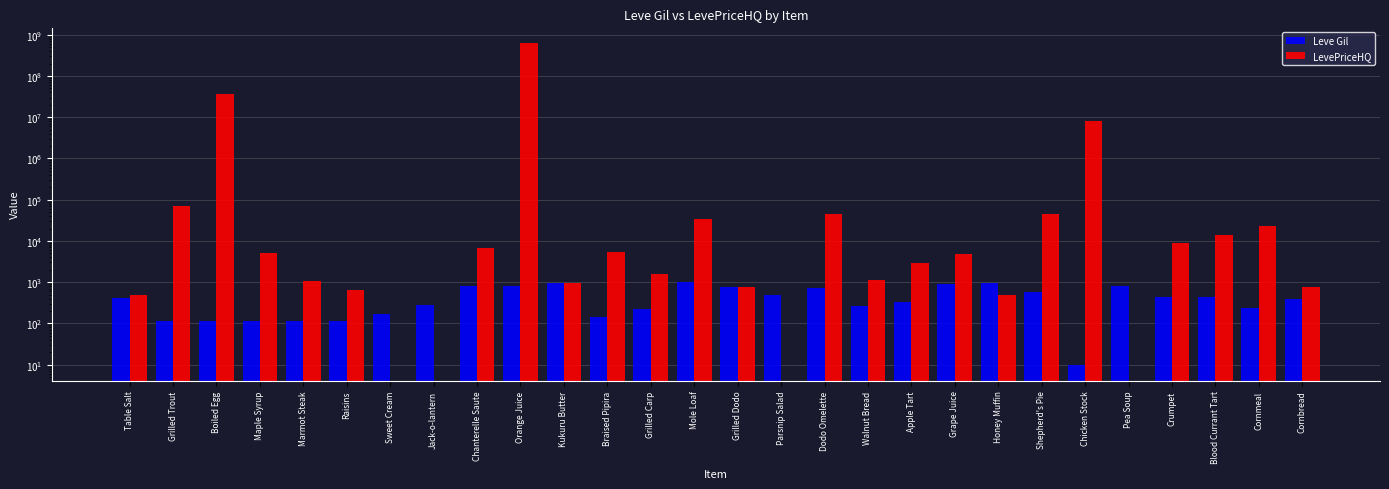

At which label is Leve Gil closest to 500?

Parsnip Salad